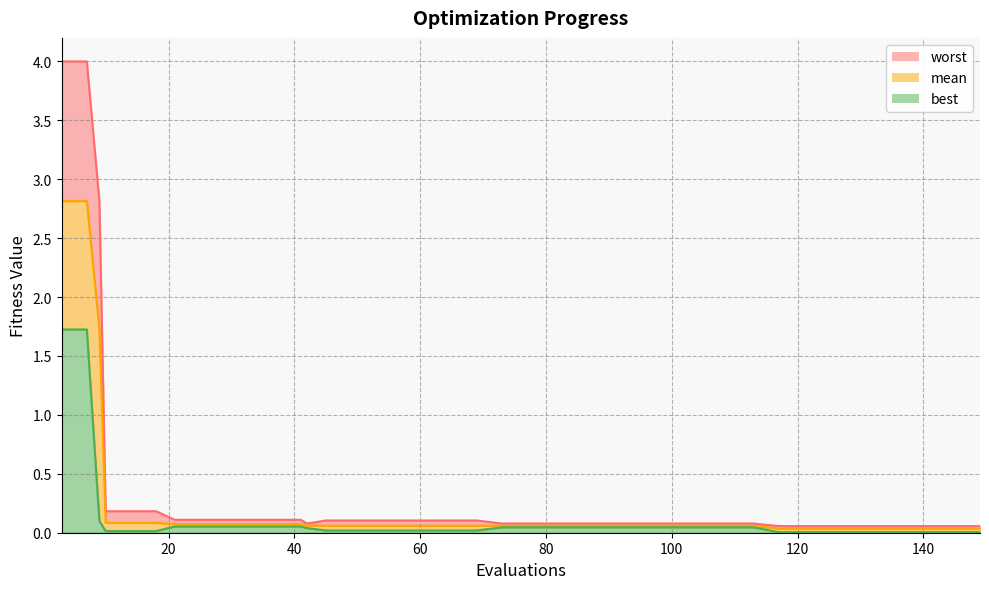

Where is mean nearest to the value 1?

9